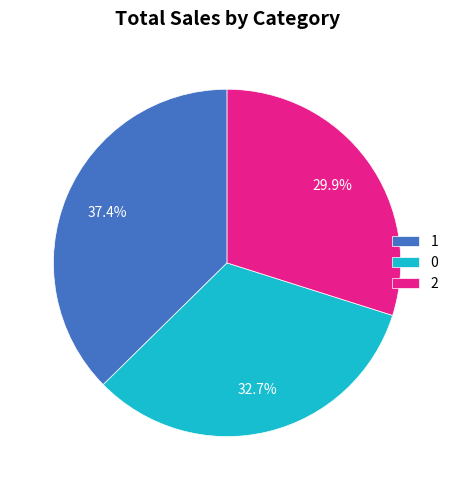

To the nearest percent, what is the difference between the 1 and 0 slice percentages?

5%